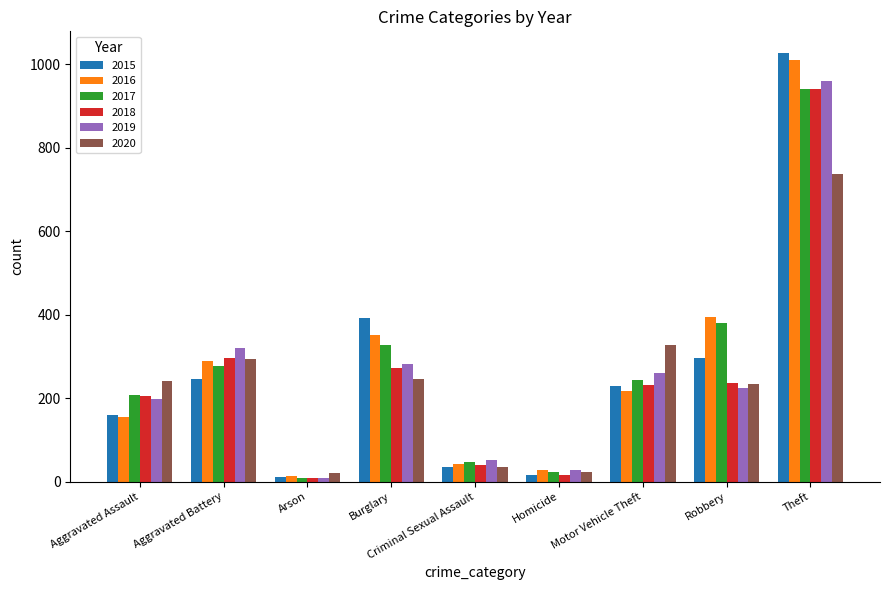

The value of 2020 at Robbery is 233. True or false?

True